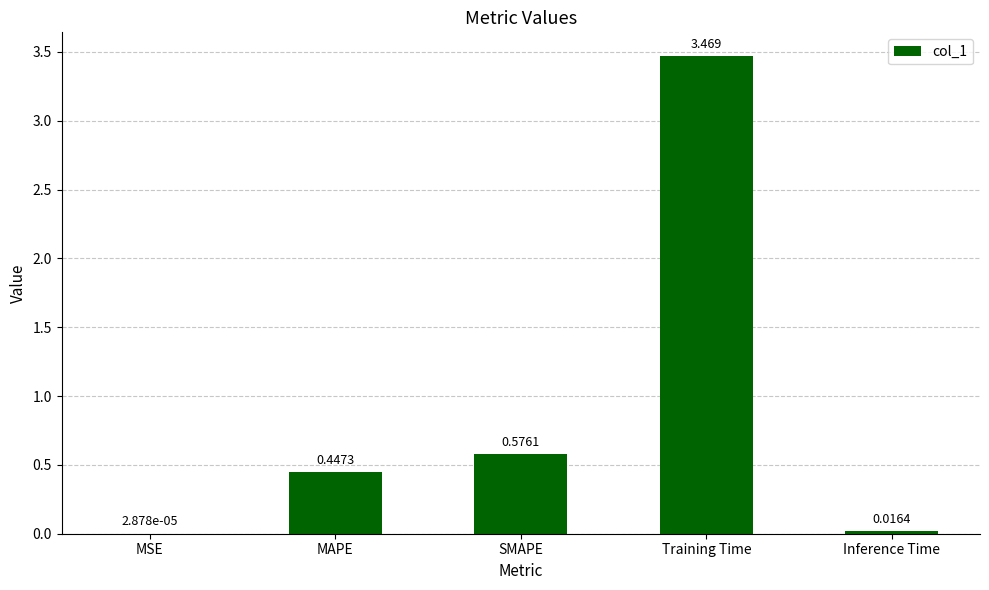

Between MSE and Training Time, which is larger?

Training Time